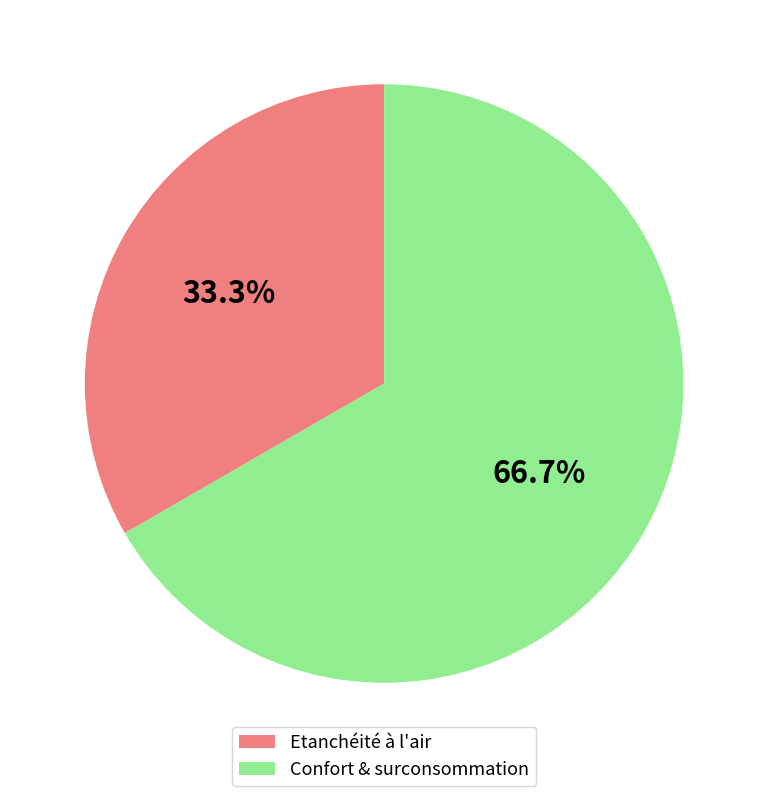

What is the smallest slice in the pie chart?

Etanchéité à l'air